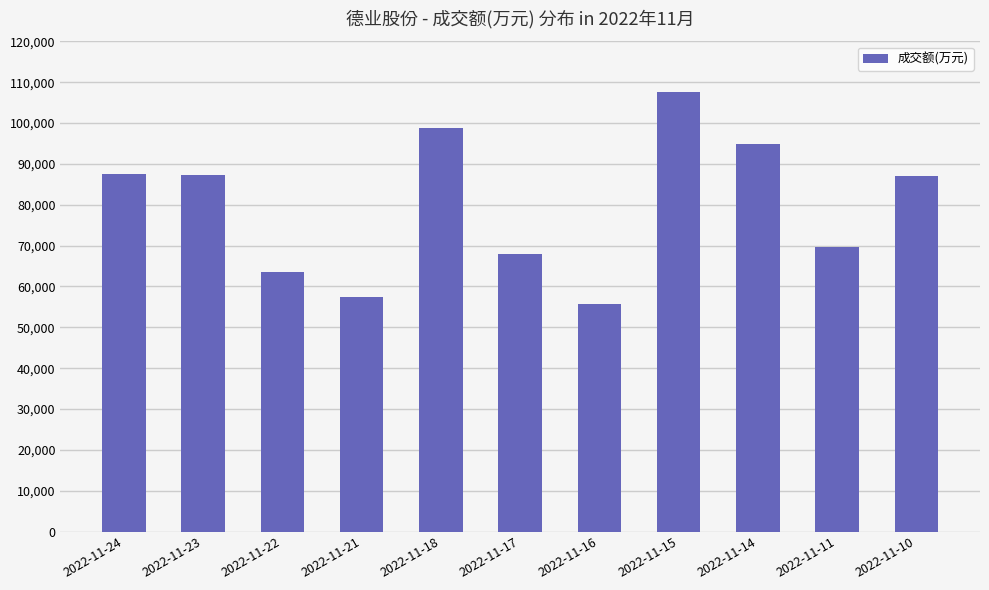

What is the approximate value at 2022-11-10, to the nearest 50?

87050